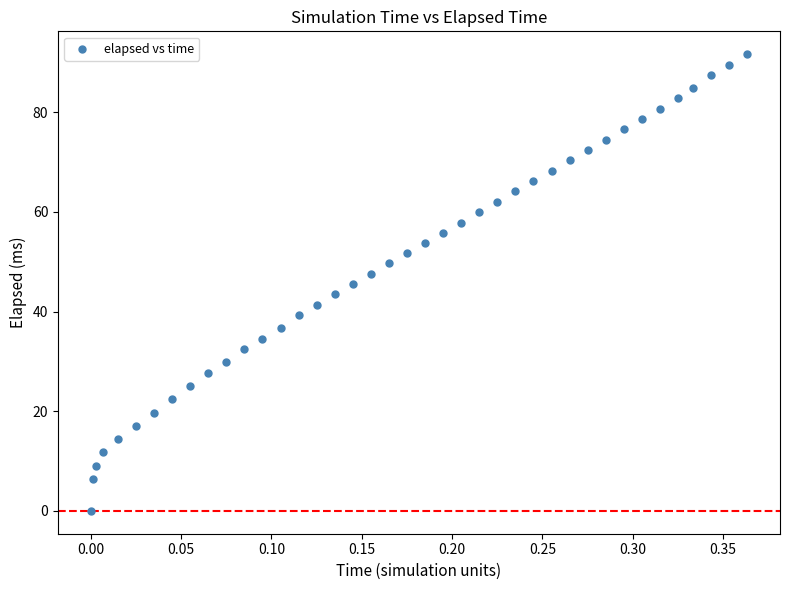

What is the range of X values (max minus min)?

0.4